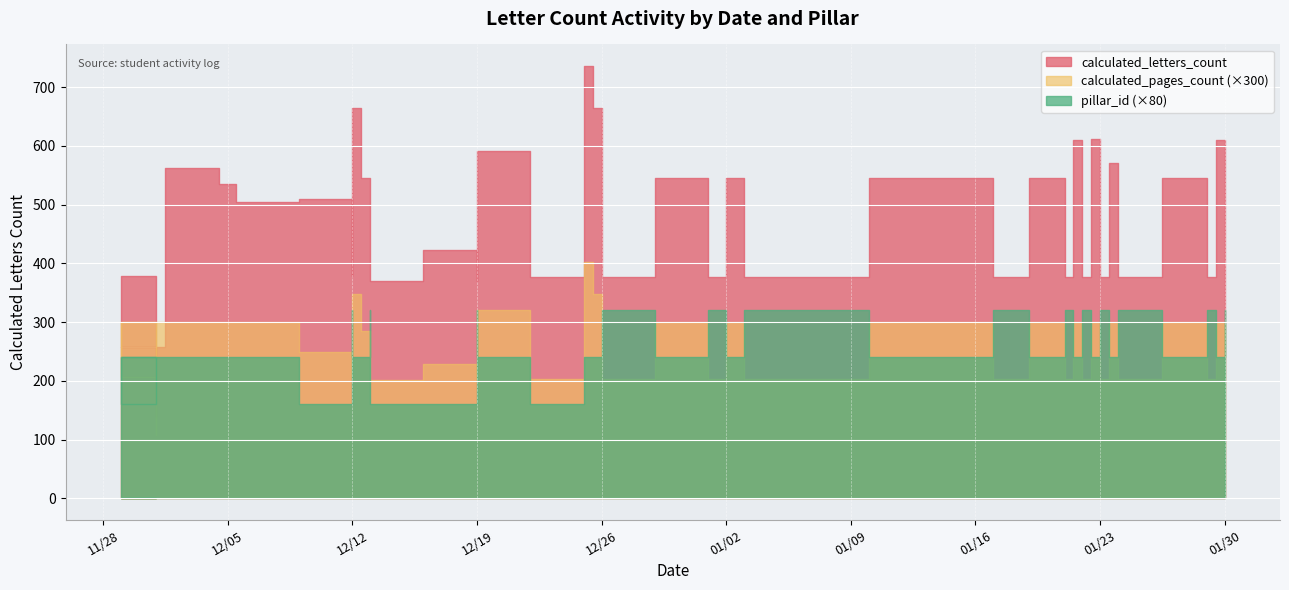

True or false: pillar_id_scaled and calculated_letters_count cross at least once.

False